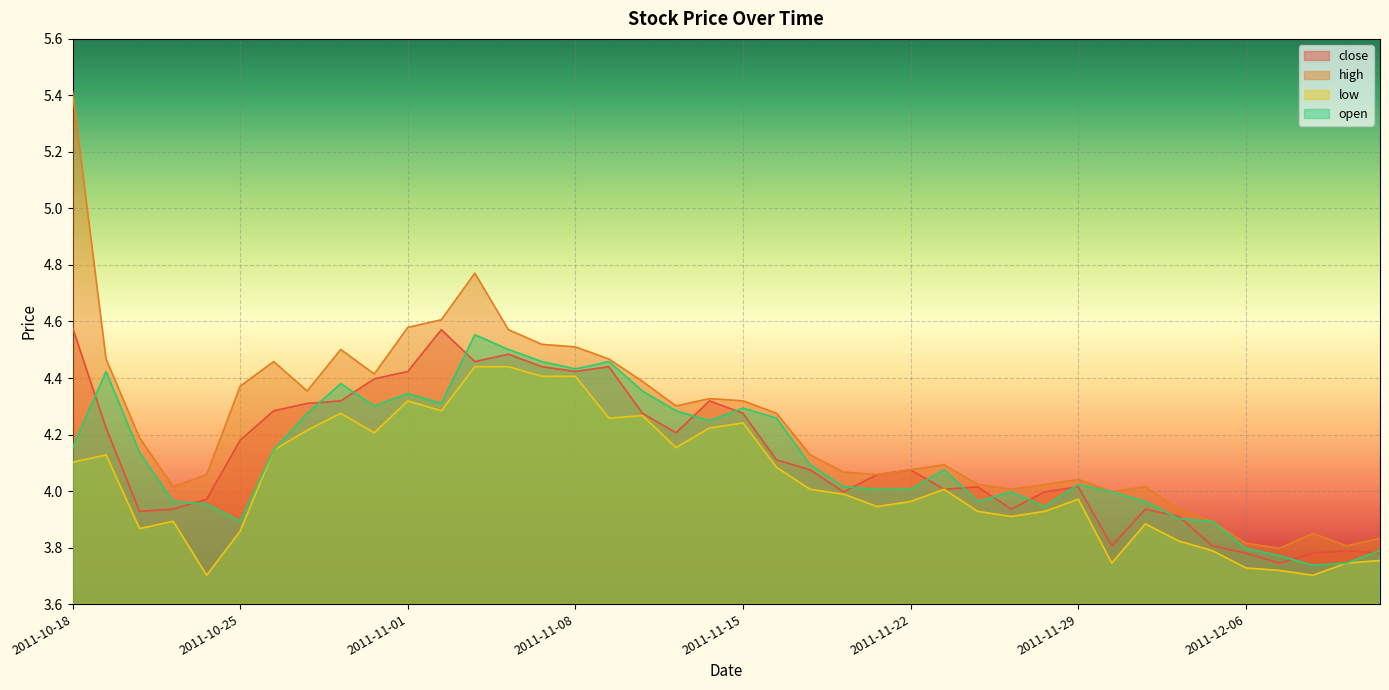

List the series in order of their peak value, highest first.

high, close, open, low